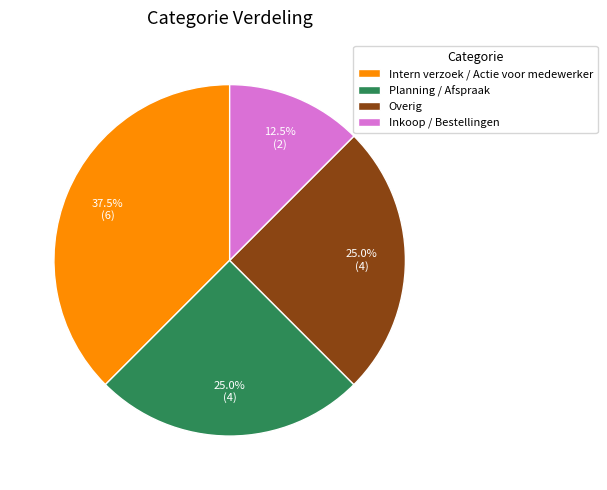

The Planning / Afspraak slice represents 25% of the pie. True or false?

True